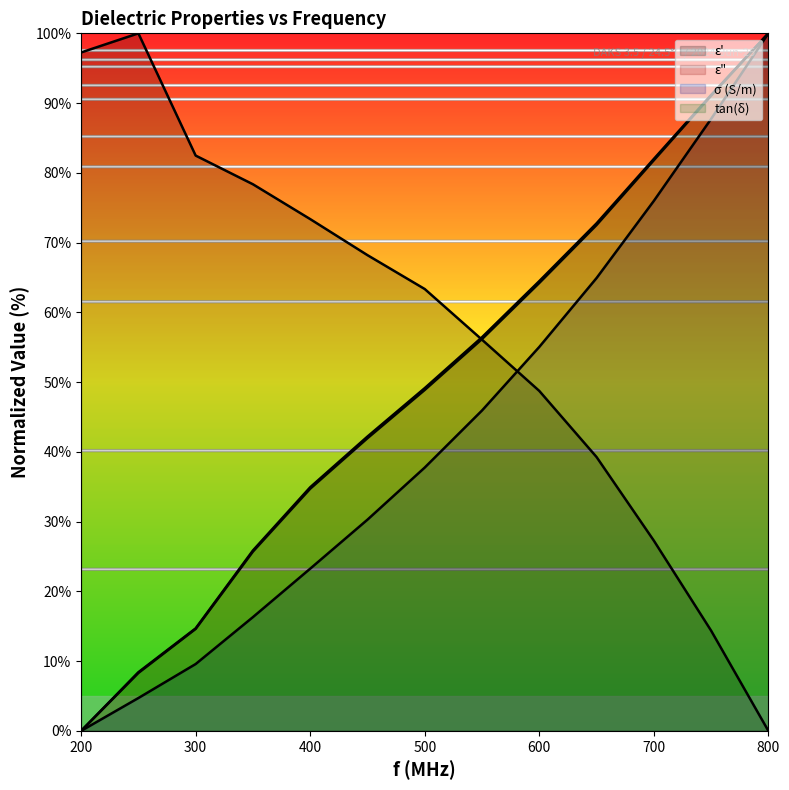

Which series has the largest range (max minus min)?

epsilon_double_prime